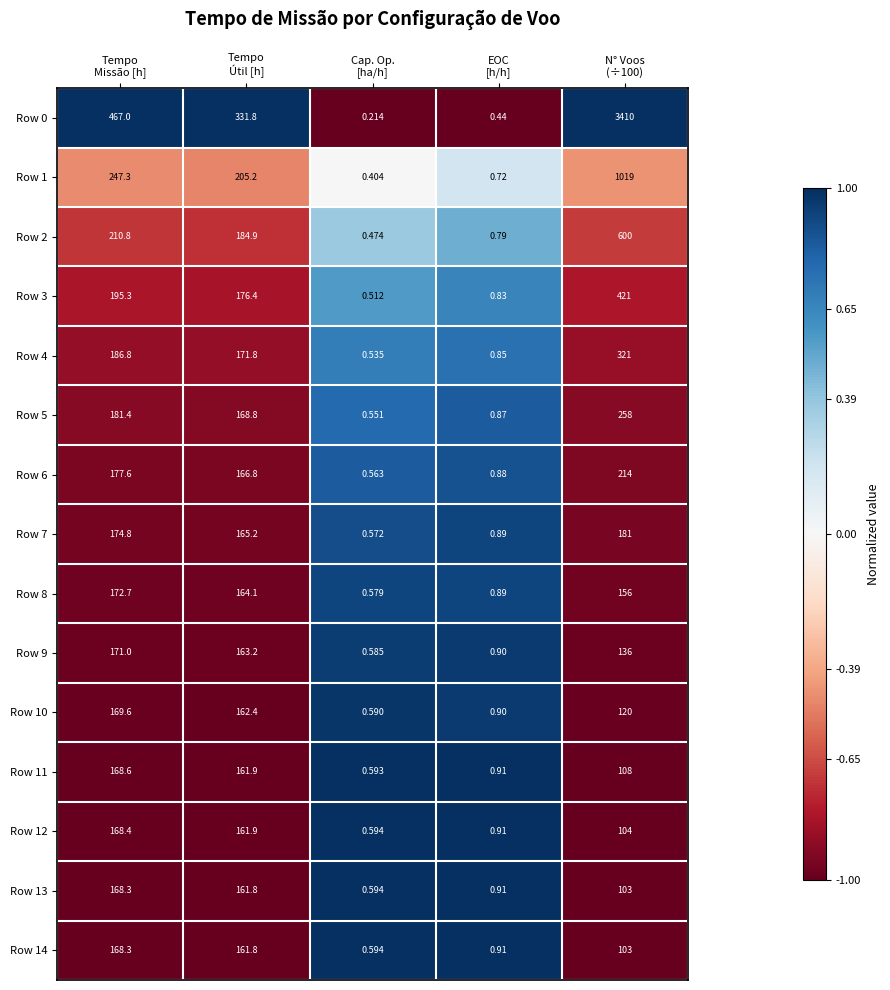

How many values in the Row 11 series are below 108?

2